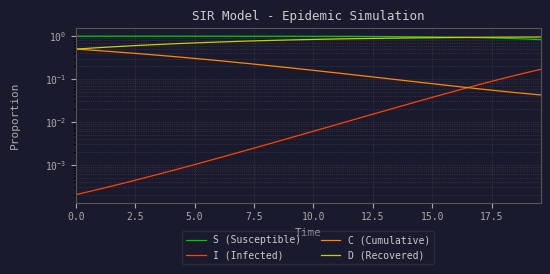

List the series in order of their overall mean, highest first.

S (Susceptible), D (Recovered), C (Cumulative), I (Infected)